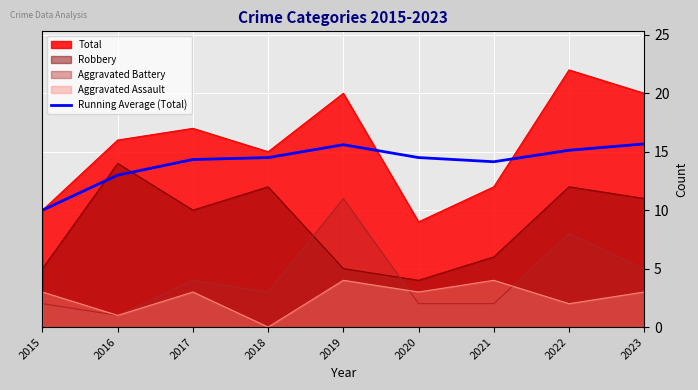

Does the chart display data point markers on the line(s)?

No